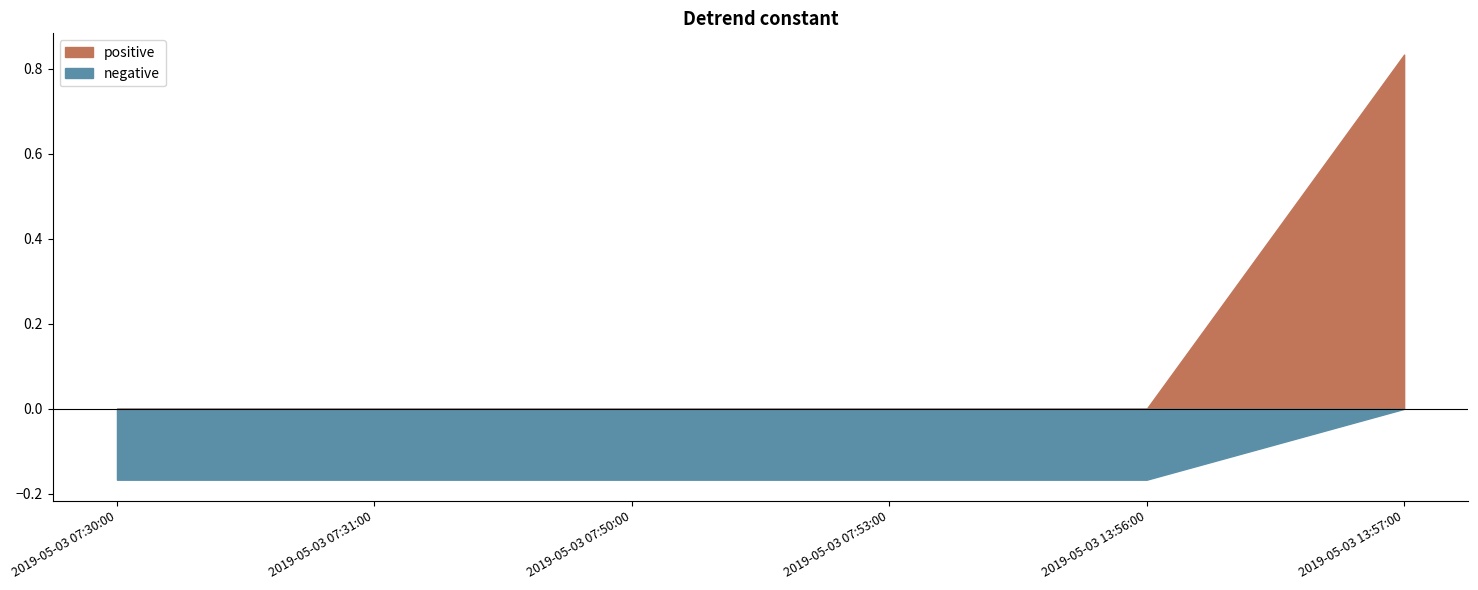

List the labels in order of value, smallest first.

2019-05-03 07:30:00, 2019-05-03 07:31:00, 2019-05-03 07:50:00, 2019-05-03 07:53:00, 2019-05-03 13:56:00, 2019-05-03 13:57:00